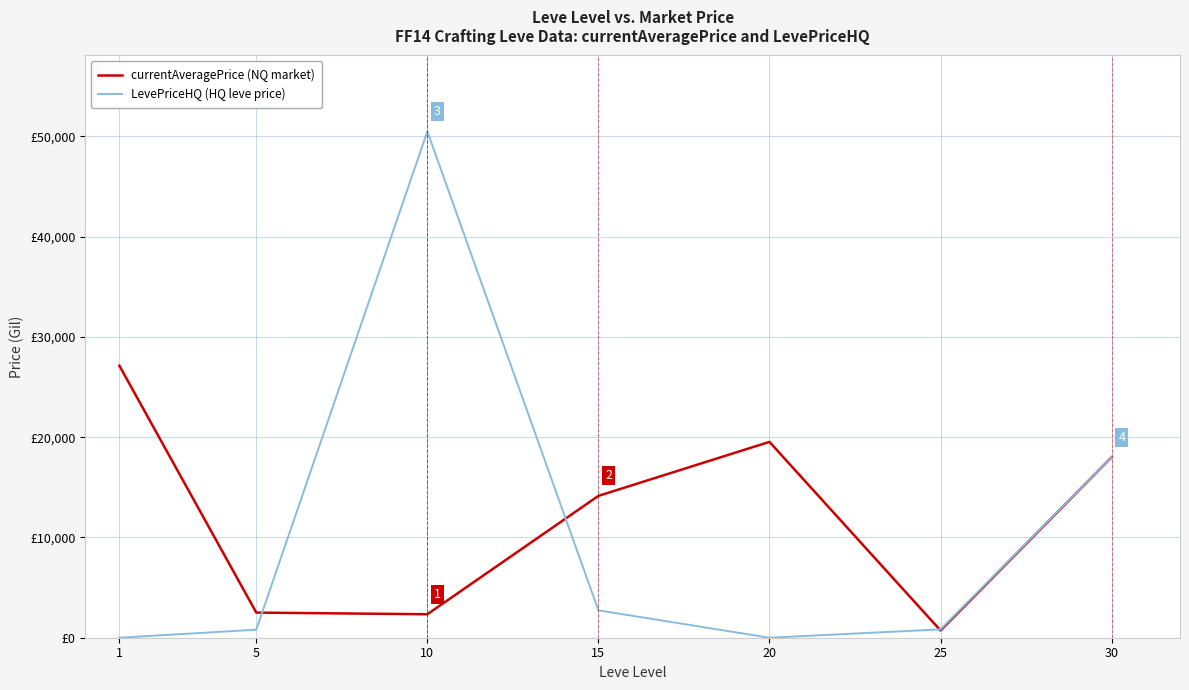

What is the maximum value for LevePriceHQ (HQ leve price)?

50504